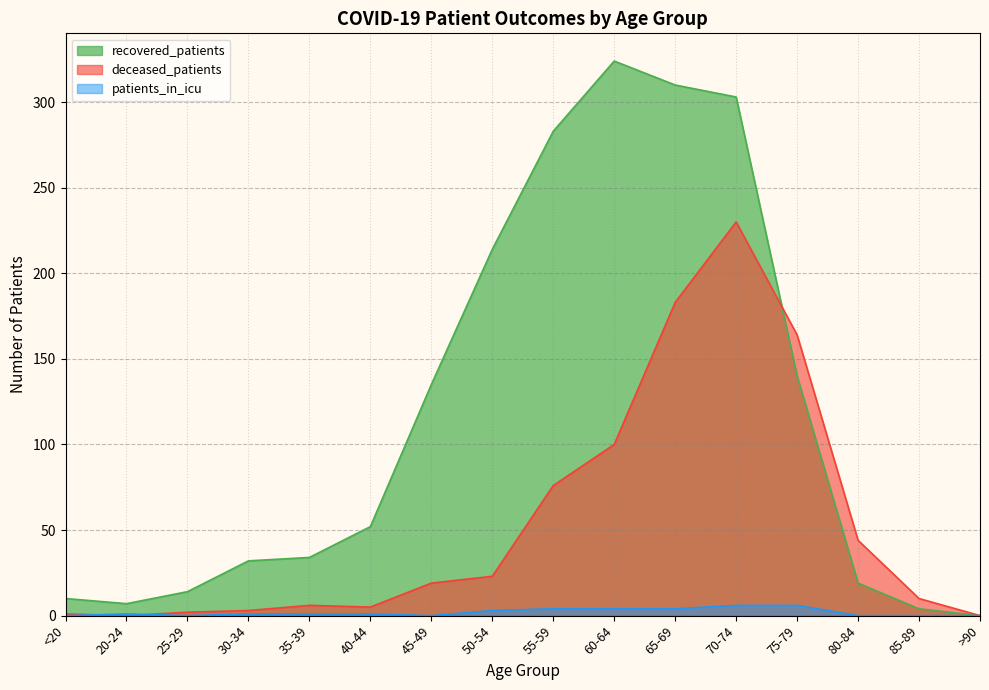

What is the sum of all patients_in_icu values?

31